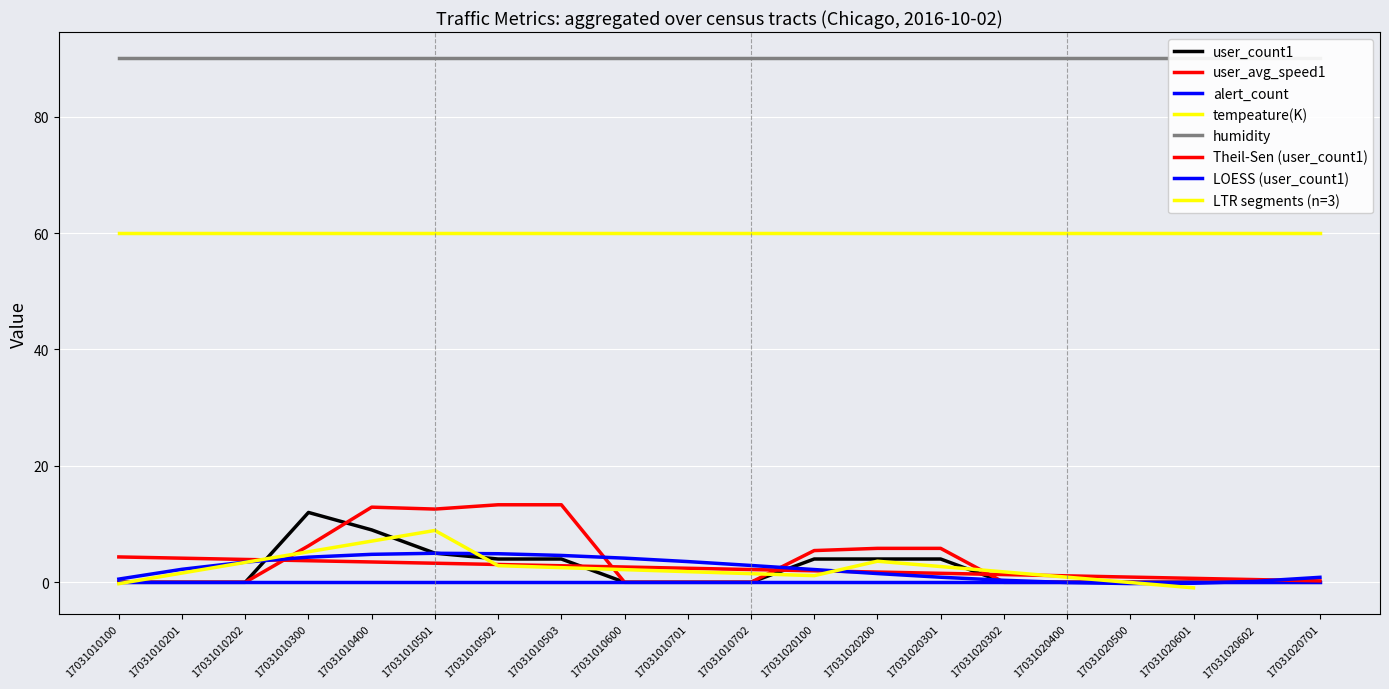

Where is the first local maximum for user_count1?

17031010300